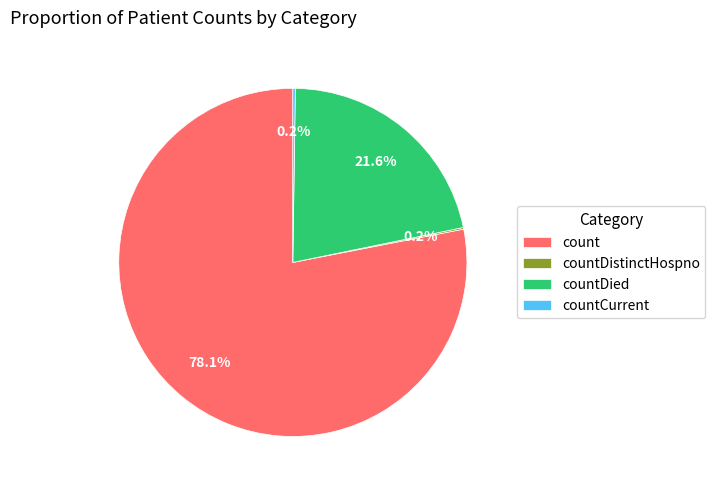

Which category has the biggest portion of the pie?

count